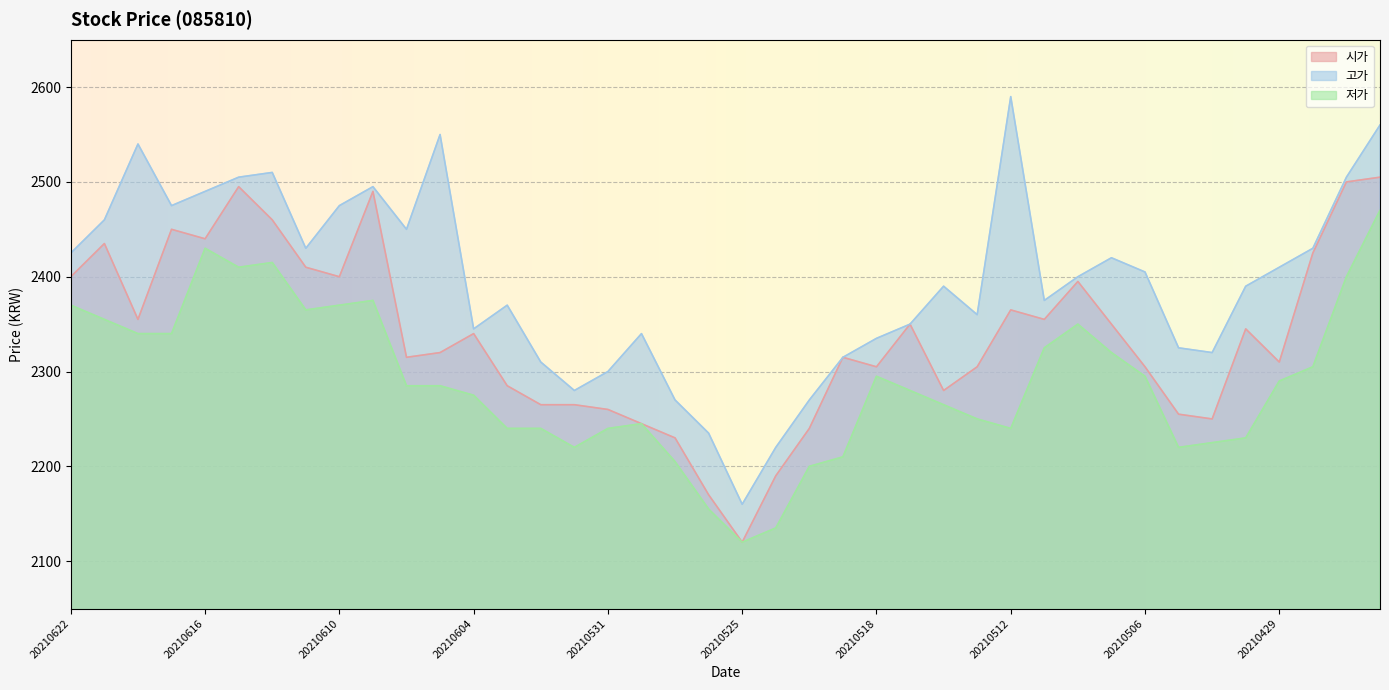

Rank the series by their maximum value, from highest to lowest.

고가, 시가, 저가